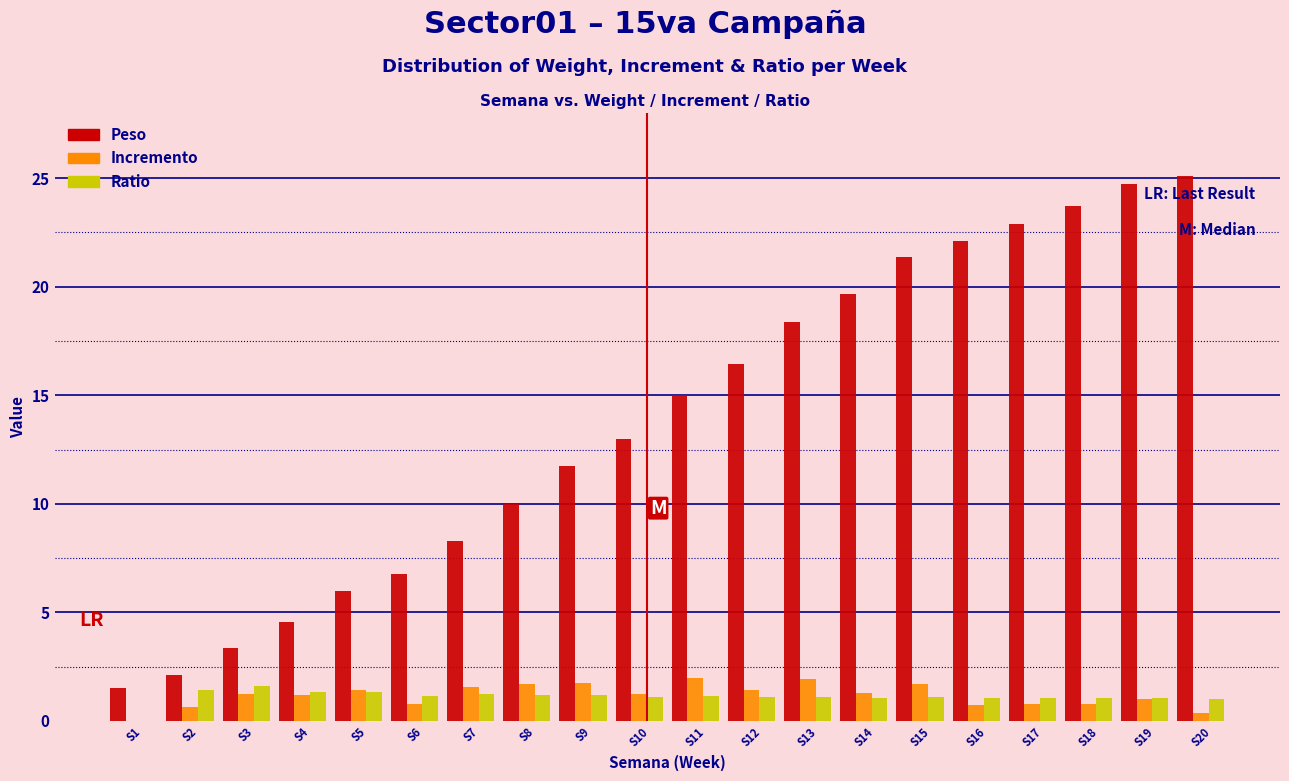

What is the total value across all series at S7?

11.1